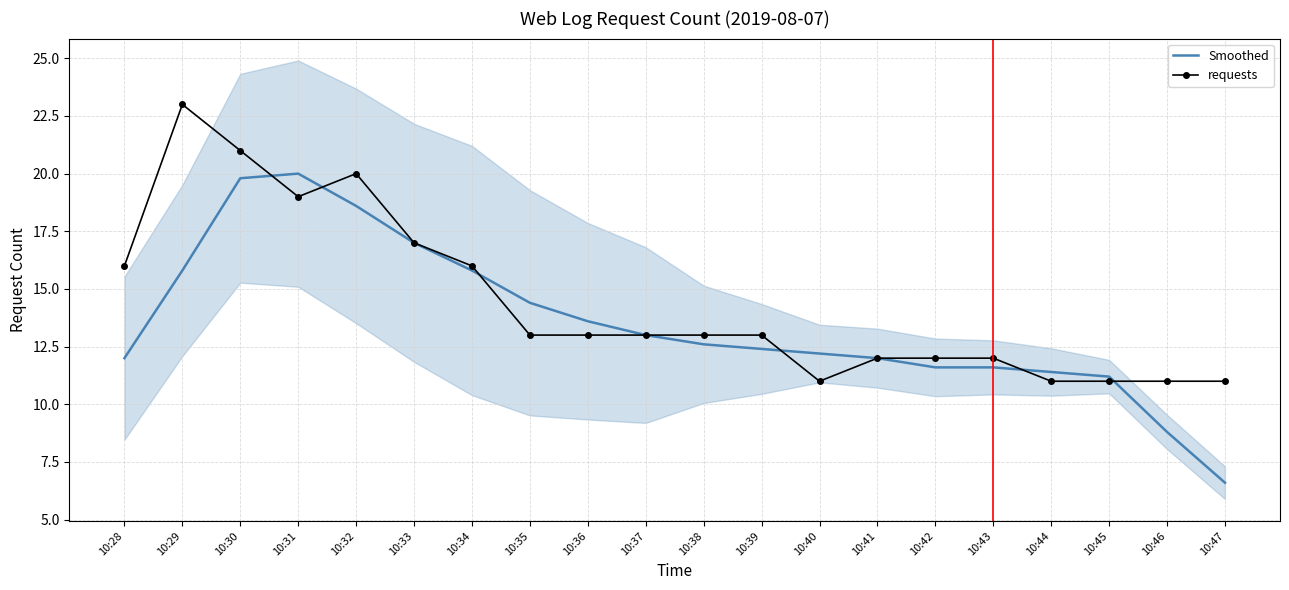

Read the Smoothed value at 10:39.

12.4